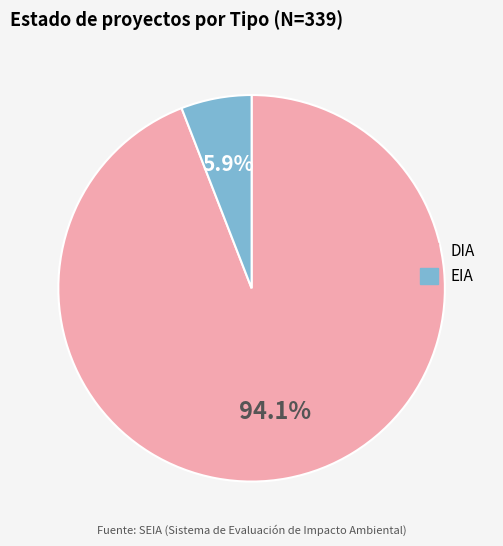

Does any single category account for the majority?

Yes